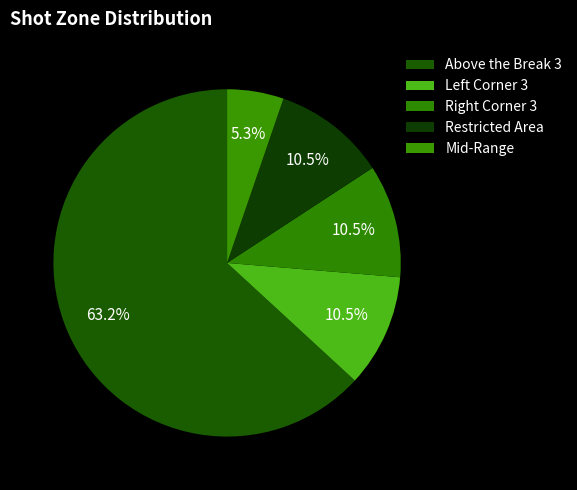

How many slices are in this pie chart?

5